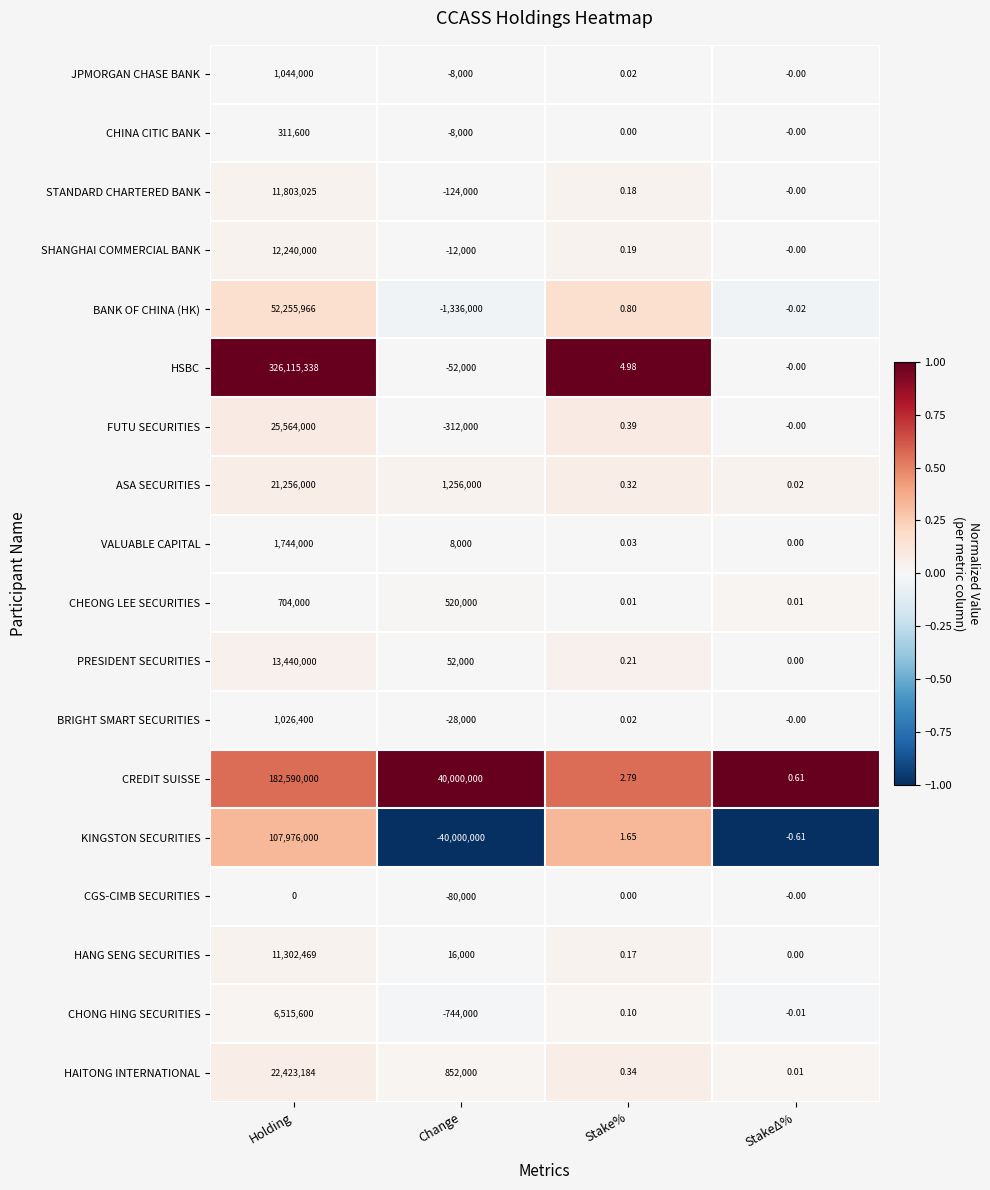

Rank the categories by BANK OF CHINA (HK) value from lowest to highest.

Change, StakeΔ%, Stake%, Holding